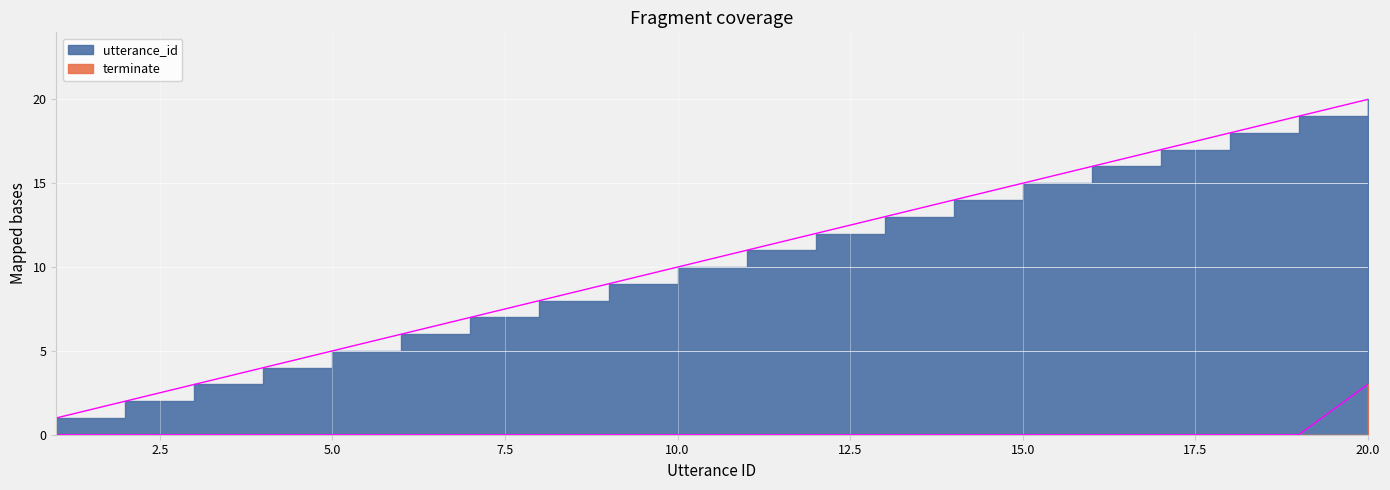

True or false: utterance_id and terminate cross at least once.

False